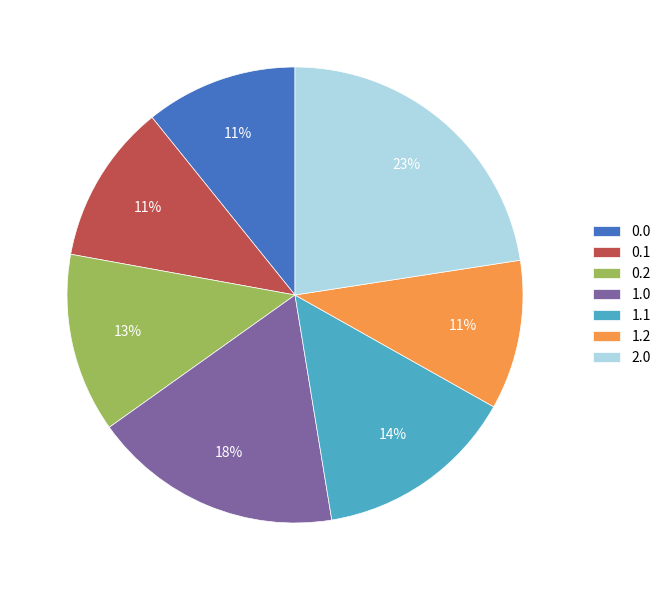

Combined, do 0.1 and 1.1 account for over 50%?

No